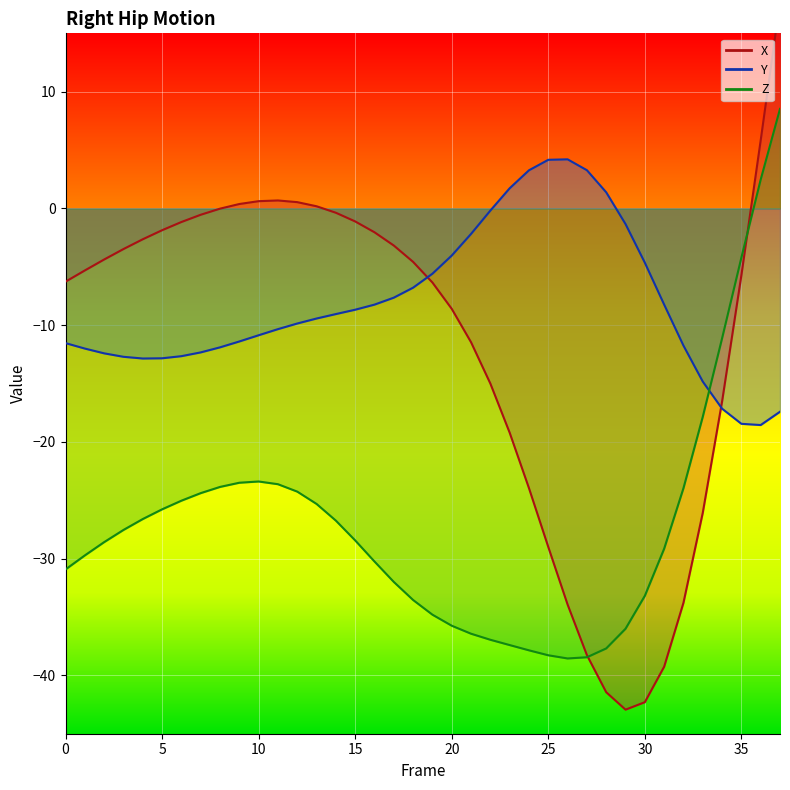

Reading right to left, list all the values displayed in this chart.

X: 17.7	5.8	-5.7	-16.5	-26.1	-33.8	-39.3	-42.3	-42.9	-41.4	-38.3	-33.9	-29.0	-24.0	-19.2	-15.0	-11.5	-8.6	-6.3	-4.6	-3.2	-2.0	-1.1	-0.4	0.2	0.5	0.7	0.6	0.4	-0.0	-0.5	-1.2	-1.9	-2.6	-3.5	-4.4	-5.3	-6.3
Y: -17.4	-18.6	-18.5	-17.2	-14.8	-11.8	-8.2	-4.6	-1.3	1.4	3.3	4.2	4.2	3.3	1.7	-0.2	-2.2	-4.0	-5.6	-6.8	-7.6	-8.2	-8.7	-9.0	-9.4	-9.9	-10.3	-10.9	-11.4	-11.9	-12.3	-12.7	-12.8	-12.9	-12.7	-12.4	-12.0	-11.5
Z: 8.5	2.5	-4.2	-11.1	-17.9	-24.0	-29.2	-33.2	-36.0	-37.7	-38.4	-38.6	-38.3	-37.9	-37.4	-37.0	-36.4	-35.7	-34.8	-33.5	-32.0	-30.2	-28.4	-26.7	-25.3	-24.3	-23.6	-23.4	-23.5	-23.9	-24.4	-25.0	-25.8	-26.6	-27.5	-28.6	-29.7	-30.9